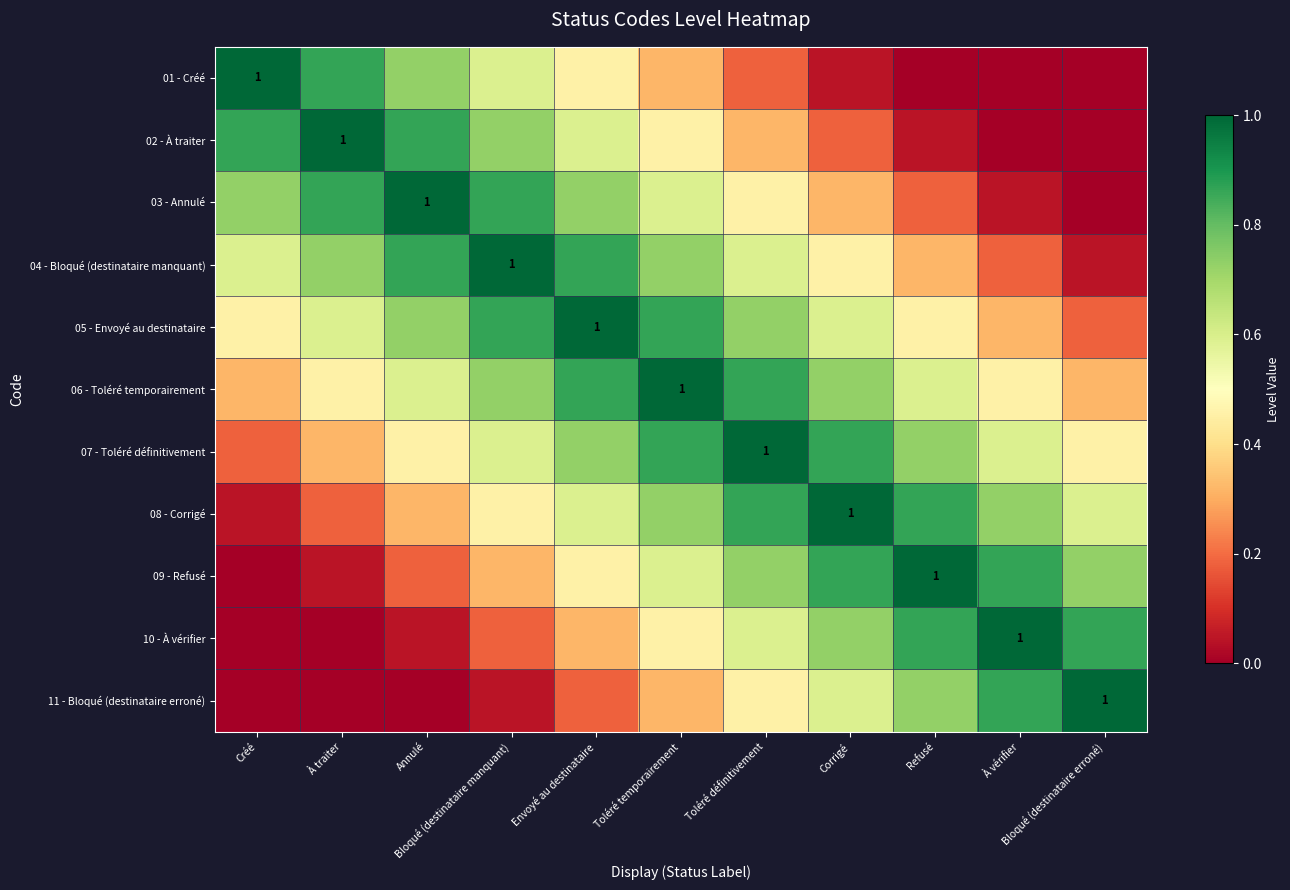

What is the difference between the 09 - Refusé values at Bloqué (destinataire erroné) and Bloqué (destinataire manquant)?

0.4